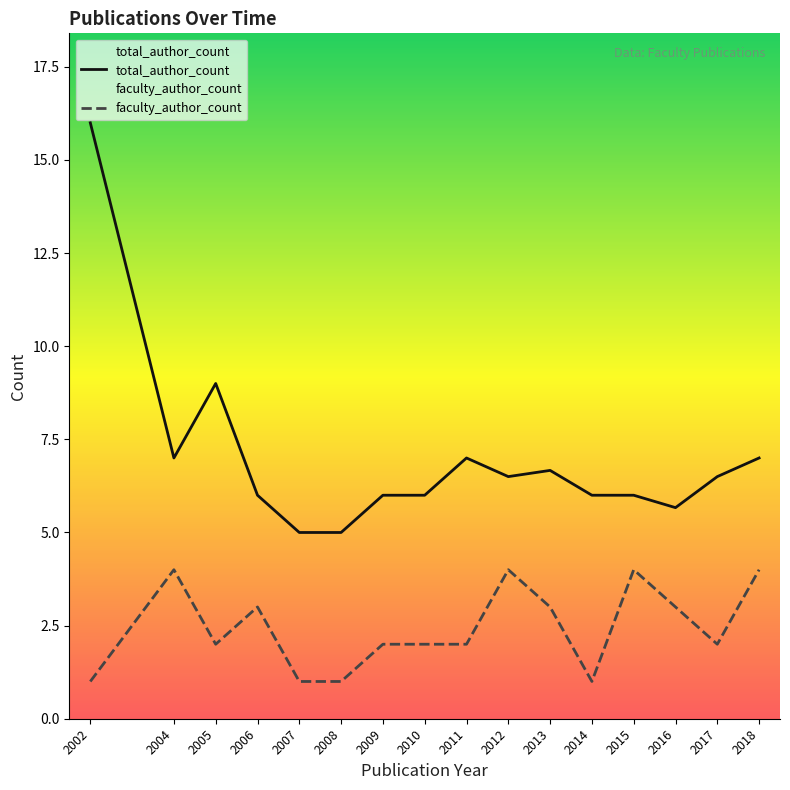

In faculty_author_count, how many points are lower than both neighbors (excluding endpoints)?

3